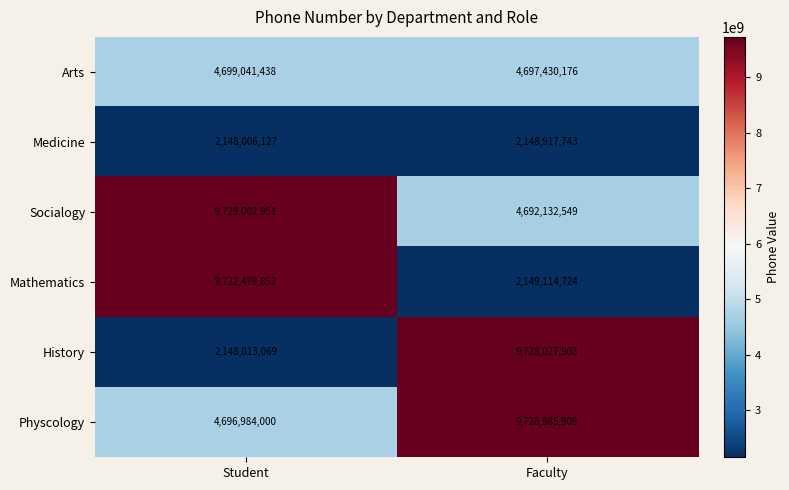

Rank the series at Student from highest to lowest value.

Socialogy, Mathematics, Arts, Physcology, History, Medicine